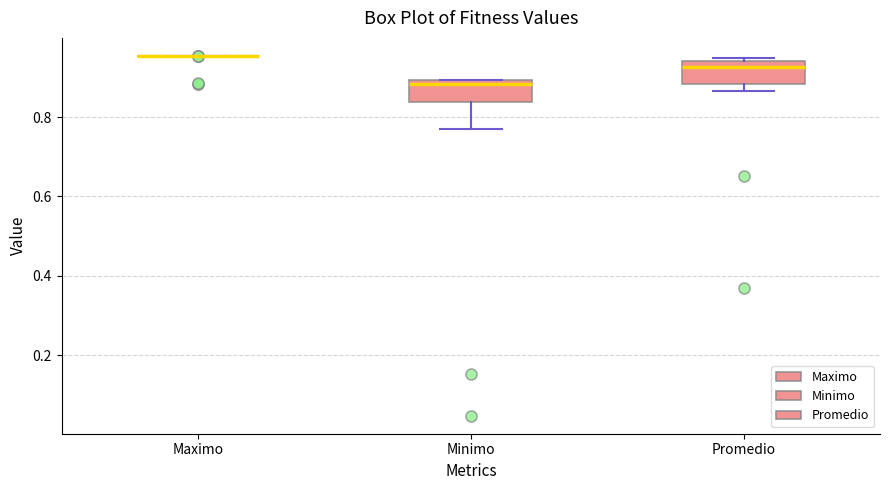

Reading left to right, transcribe this box plot: for each box, give where its median line is, the range the box spans, and where its two whiskers end, as read against the y-axis. The values are not printed on the chart, so give them approximately, as read against the axis.

Maximo: box collapsed to a line at 0.96, whiskers 0.96 to 0.96
Minimo: median 0.88, box 0.84 to 0.90, whiskers 0.76 to 0.90
Promedio: median 0.92, box 0.88 to 0.94, whiskers 0.86 to 0.94 (just above the box's upper edge)